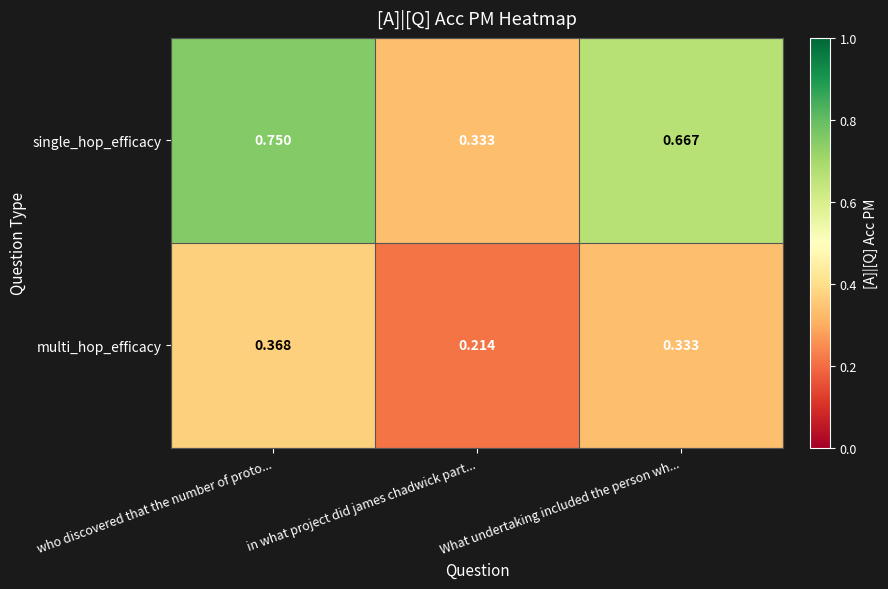

Which category has the lowest value across all series?

in what project did james chadwick part...